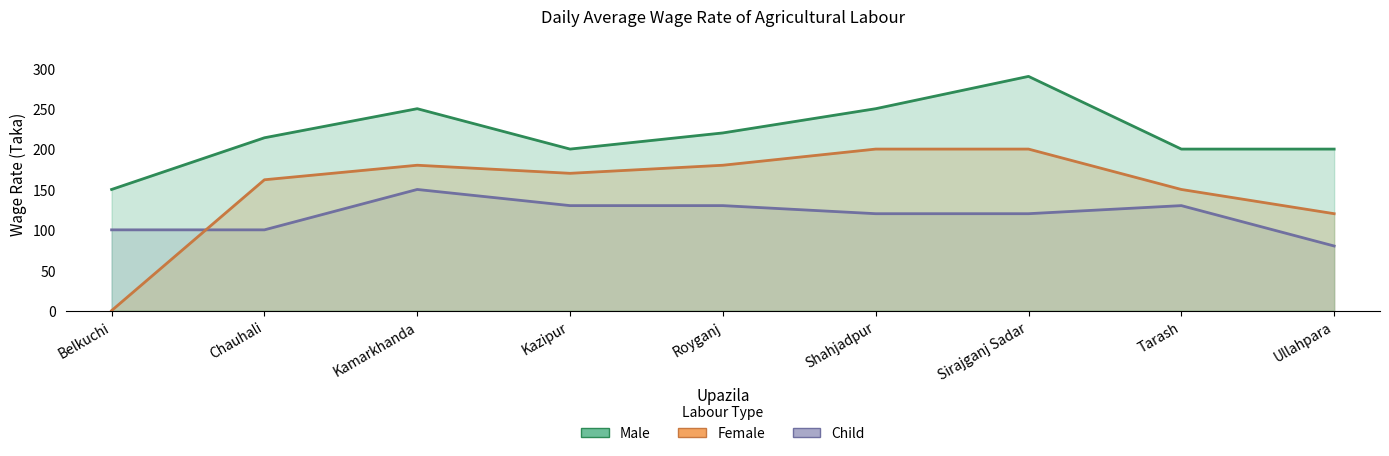

What is the label of the 9th point from the right?

Belkuchi